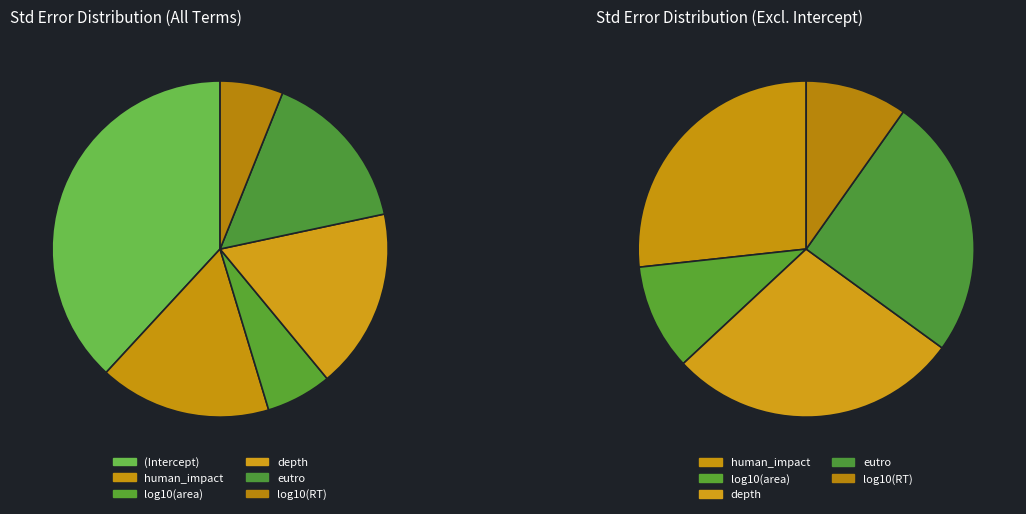

What percentage is the log10(RT) slice, to the nearest percent?

6%